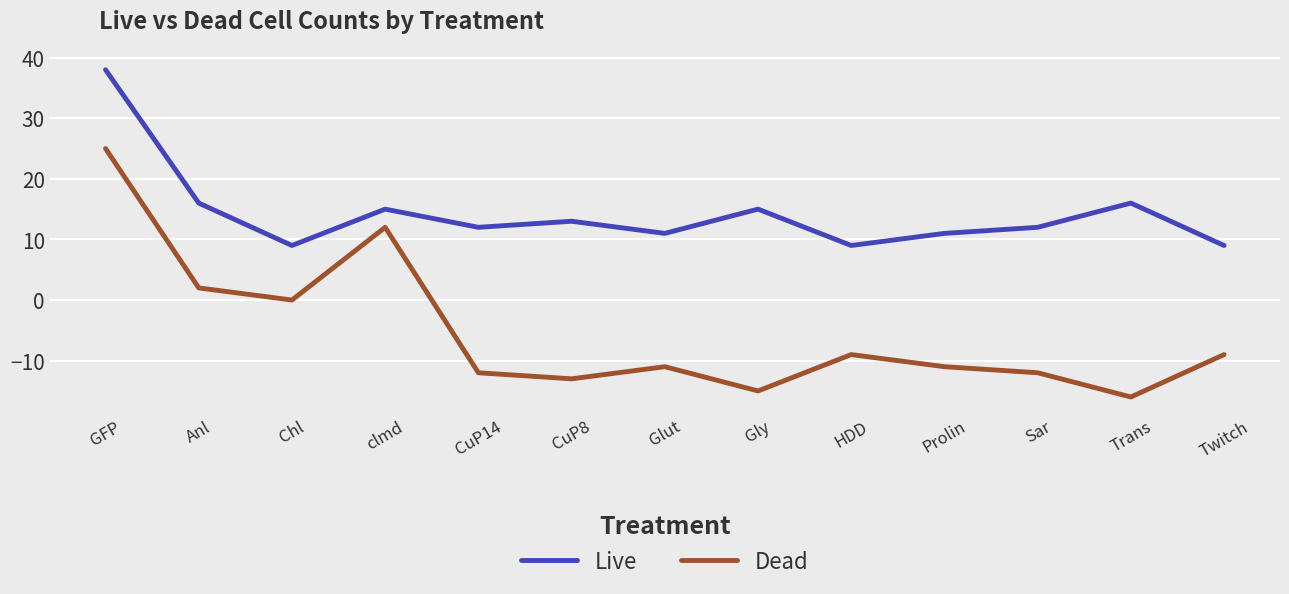

At Sar, list the series in order from largest to smallest.

Live, Dead